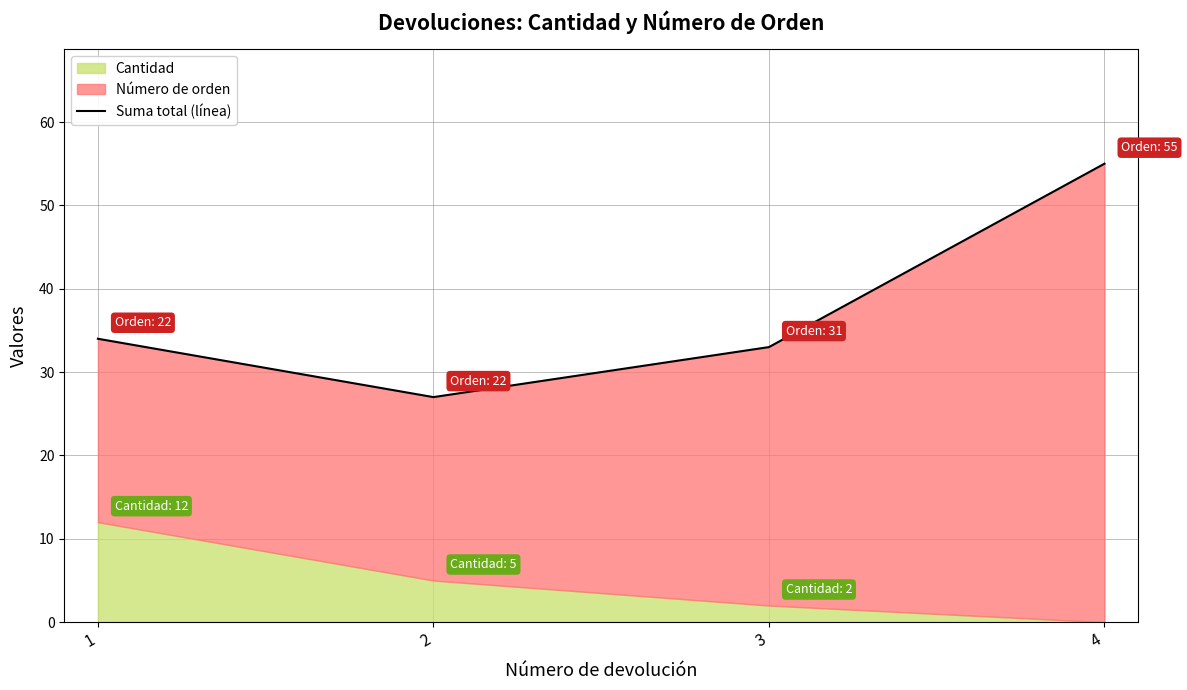

What is the maximum value shown in the chart?

55